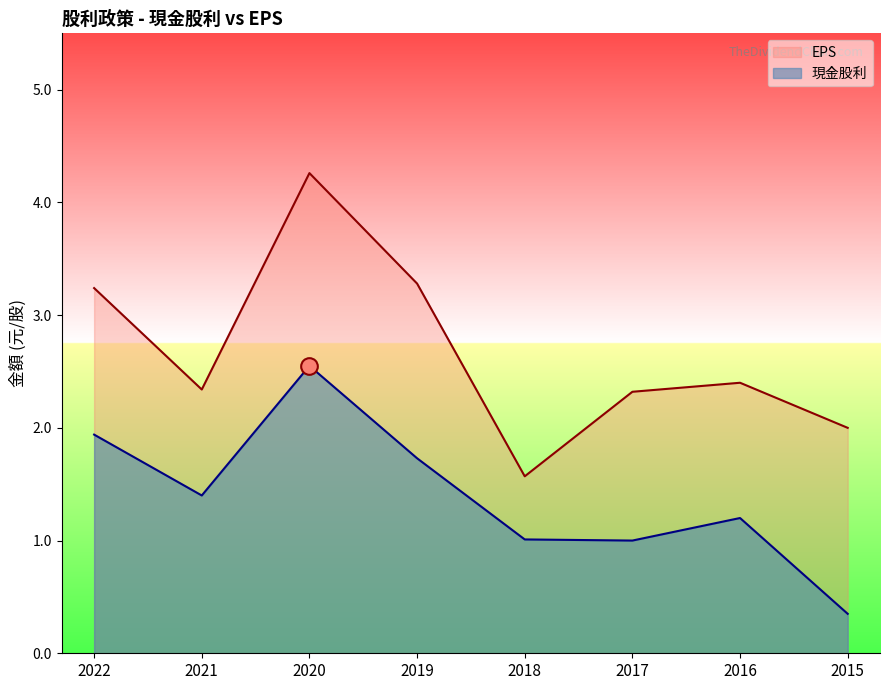

In 現金股利, how many points are lower than both neighbors (excluding endpoints)?

2